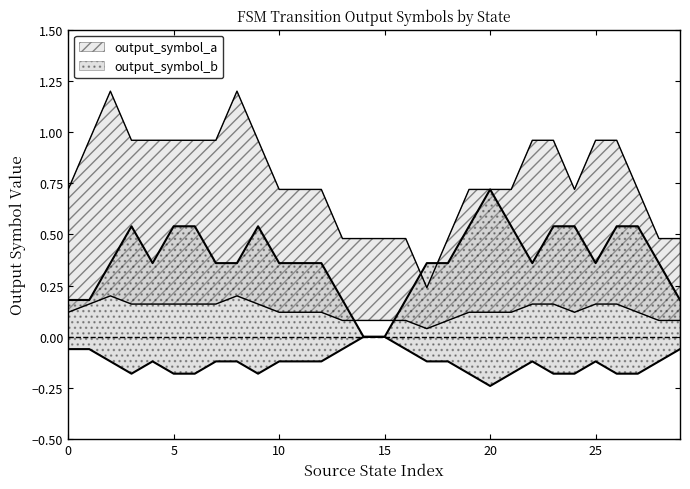

What are all the series names shown in the legend?

output_symbol_a, output_symbol_b